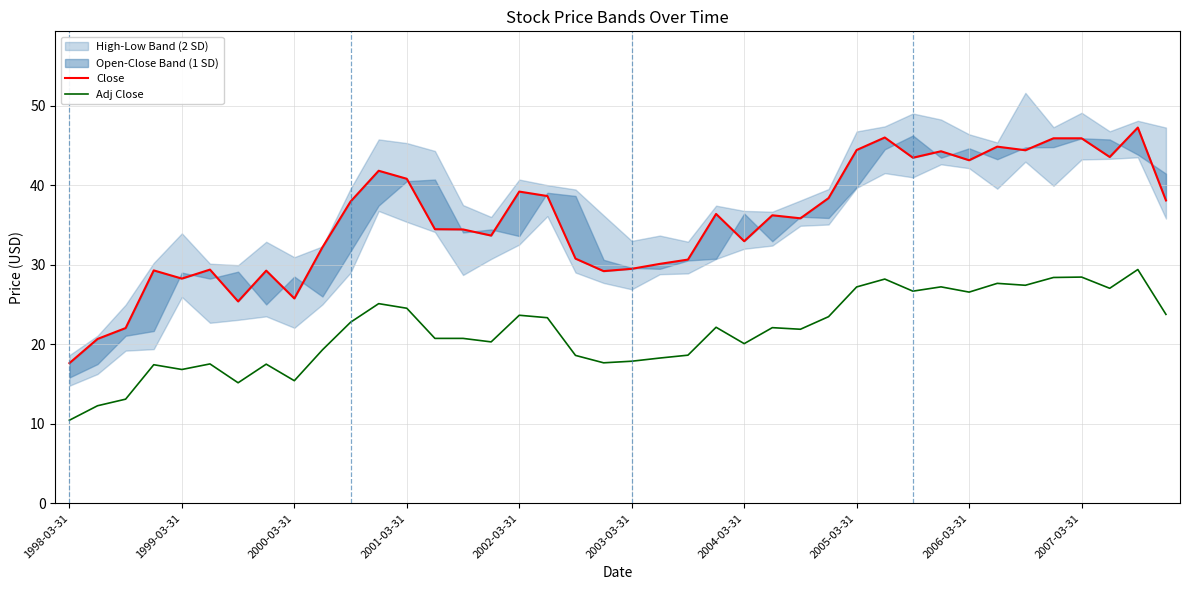

At 10, list the series in order from largest to smallest.

Close, Adj Close